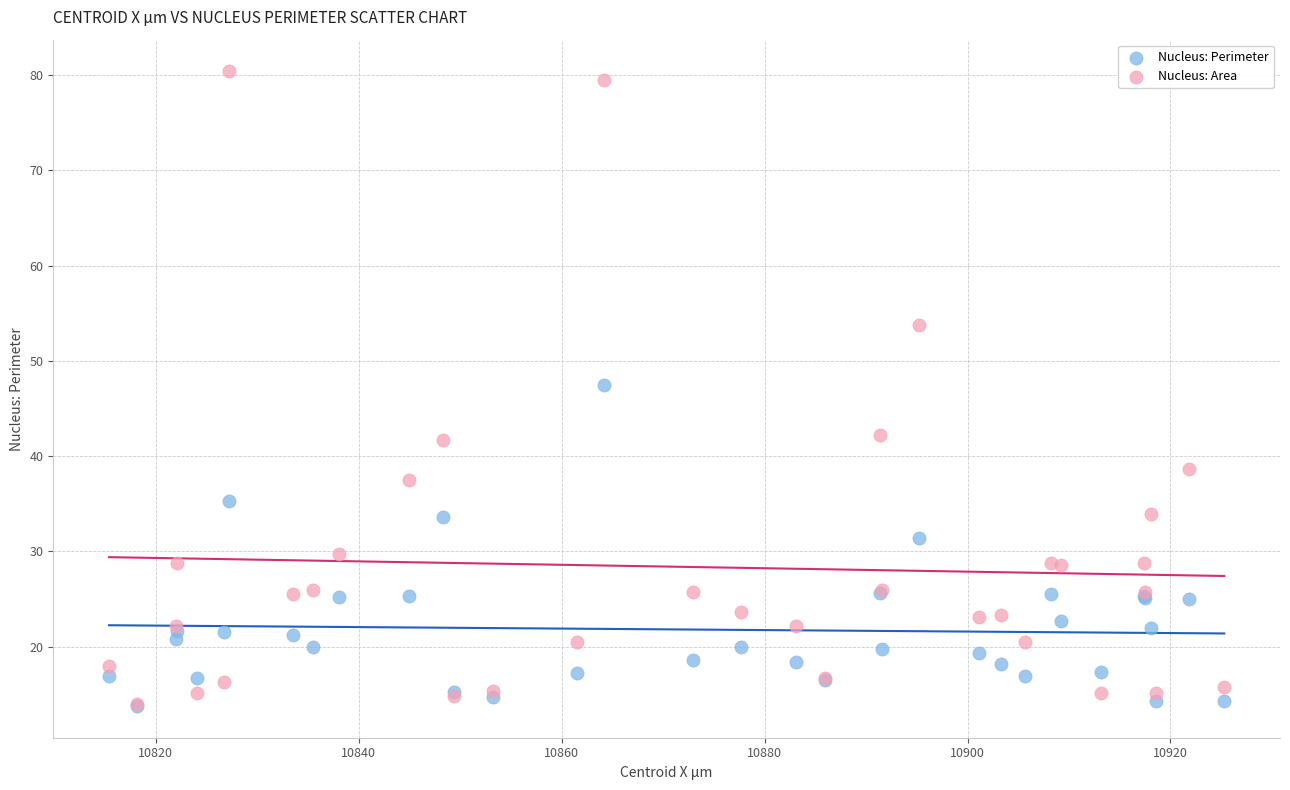

Which series has the widest spread of Y values?

Nucleus: Area